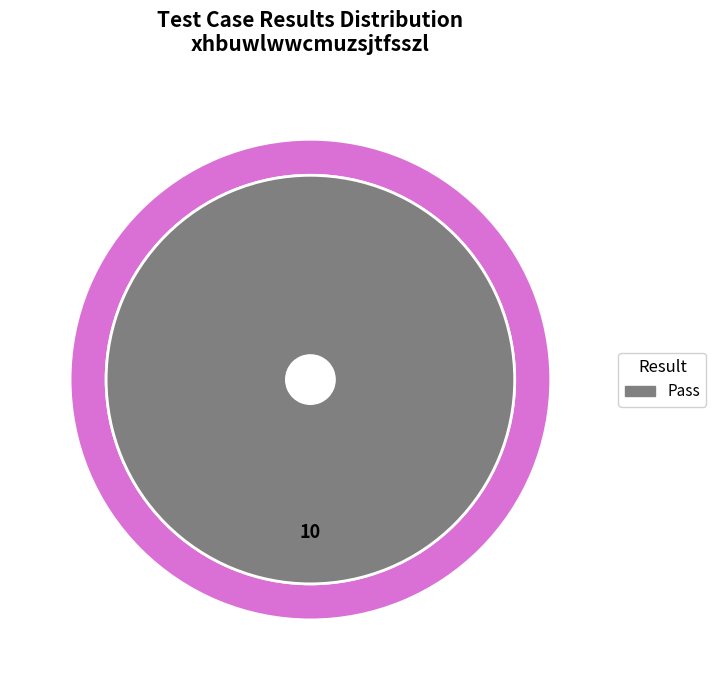

To the nearest percent, what is the combined percentage of Suspended and Pass?

100%